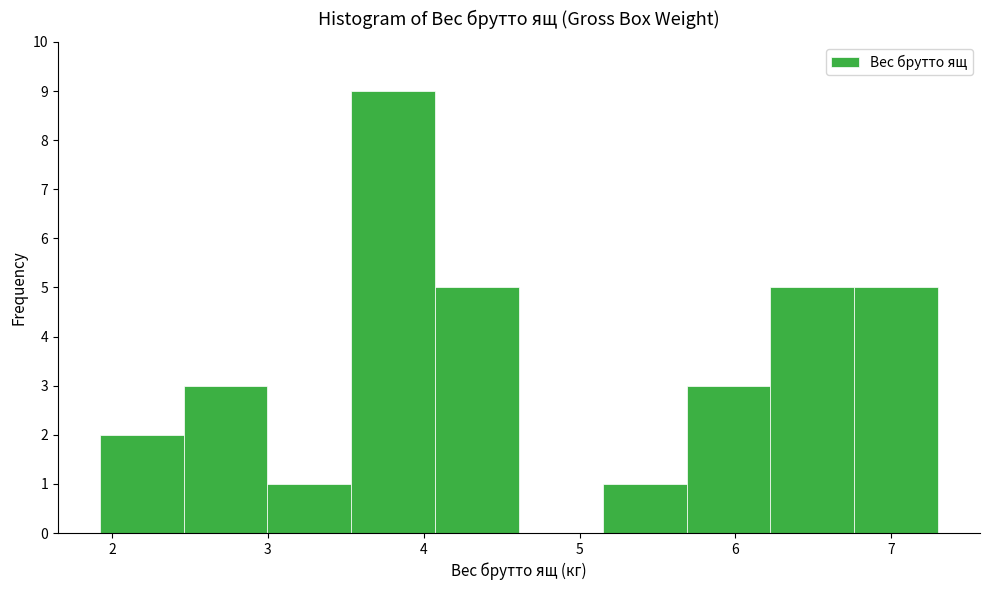

Reading left to right, transcribe this chart: for each bar, give the range it covers on the x-axis and its height. Neither the bar edges nor the heights are printed on the chart, so give them approximately, as read against the axes.

1.9 to 2.5: 2
2.5 to 3.0: 3
3.0 to 3.5: 1
3.5 to 4.1: 9
4.1 to 4.6: 5
4.6 to 5.1: 0
5.1 to 5.7: 1
5.7 to 6.2: 3
6.2 to 6.8: 5
6.8 to 7.3: 5